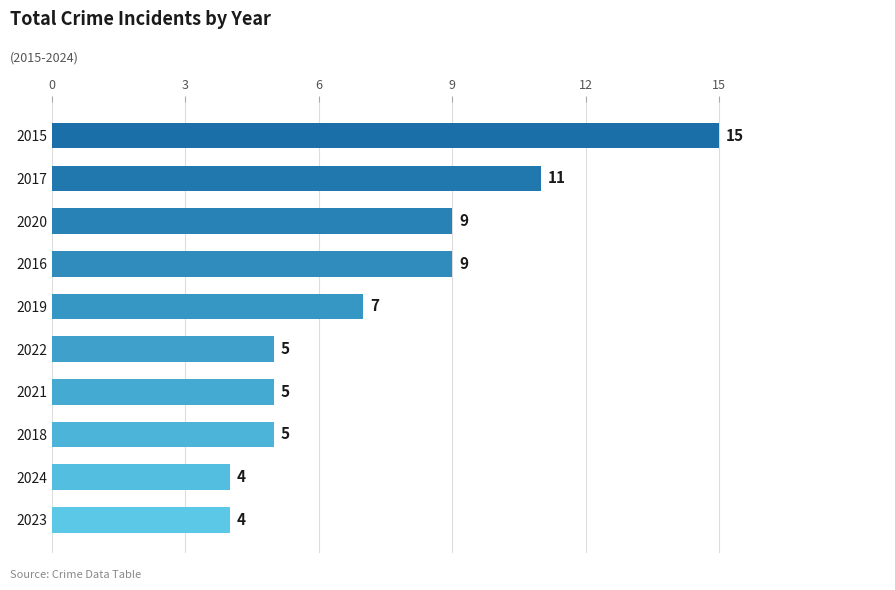

Read the value at 2020, to the nearest 5.

10